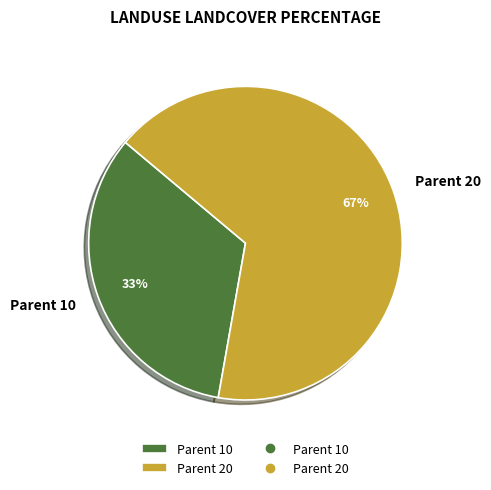

Which category has the smallest portion of the pie?

Parent 10